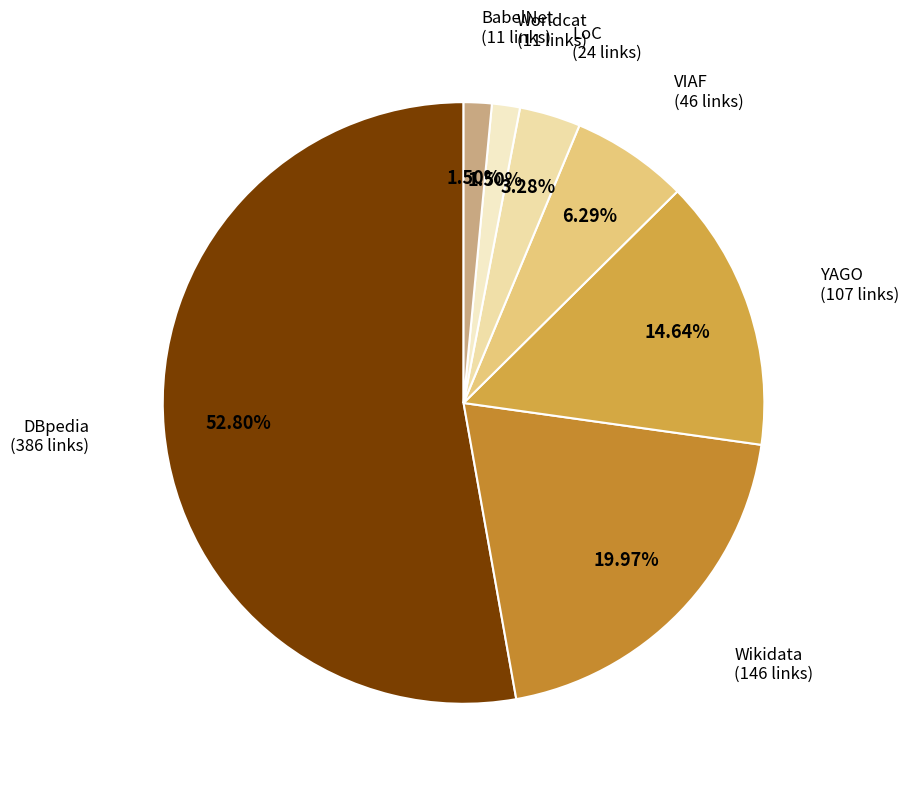

Which slice is the largest?

DBpedia